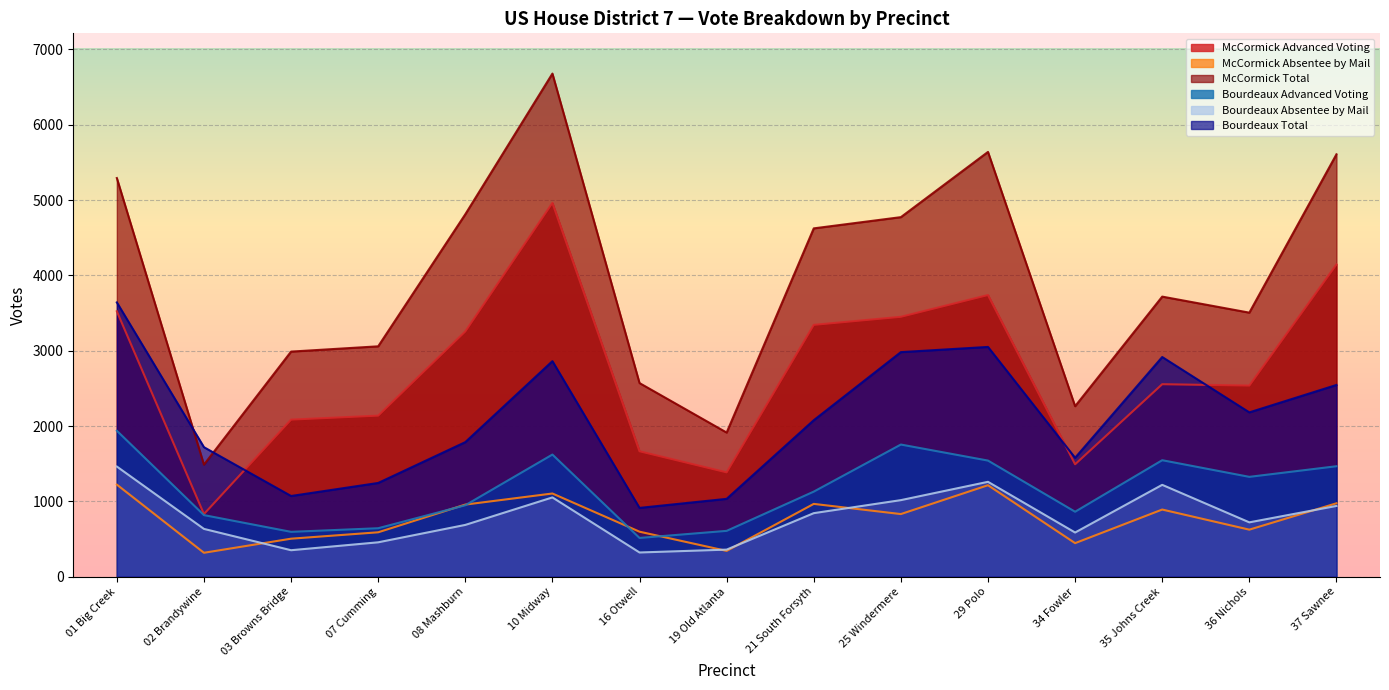

At which category is the sum across all series the highest?

10 Midway